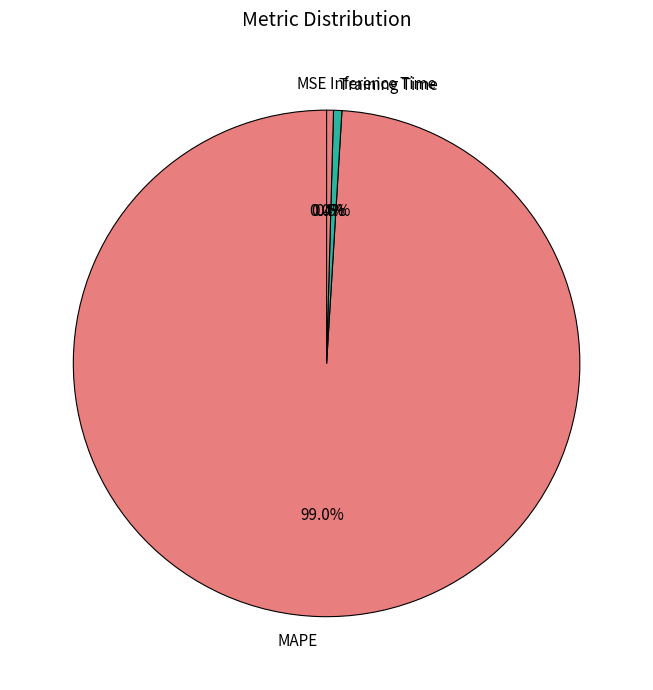

What percentage is NOT represented by Inference Time?

99.6%